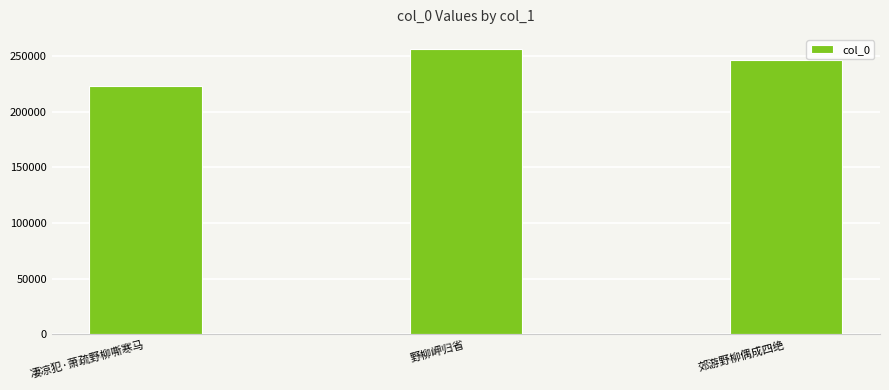

Which category has the lowest value across all series?

凄凉犯·萧疏野柳嘶寒马